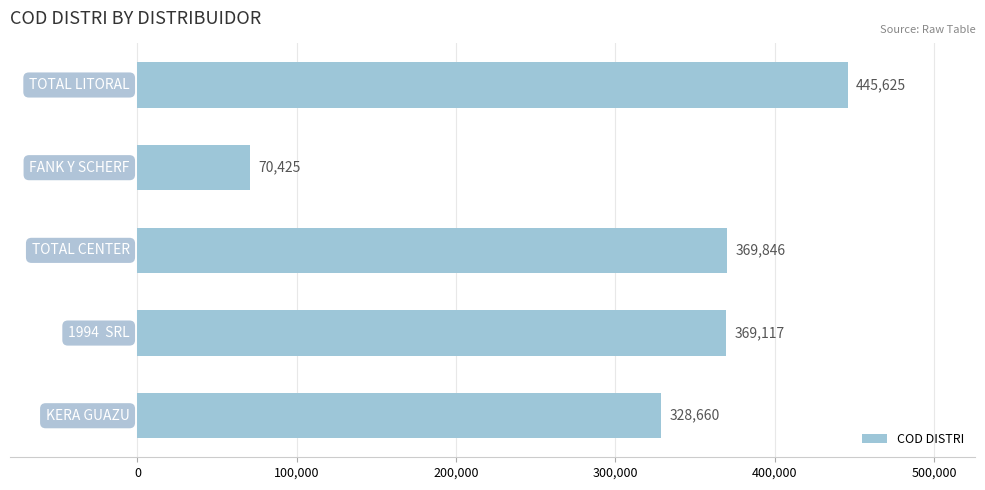

How many bars are there in total?

5